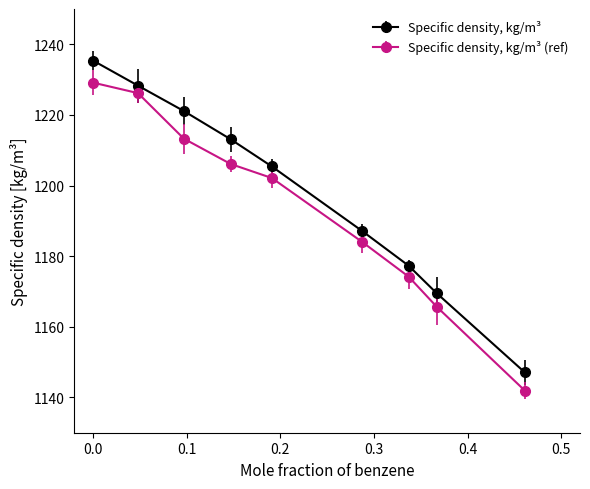

What is the difference between the maximum and second lowest values in the Specific density, kg/m³ series?

65.9